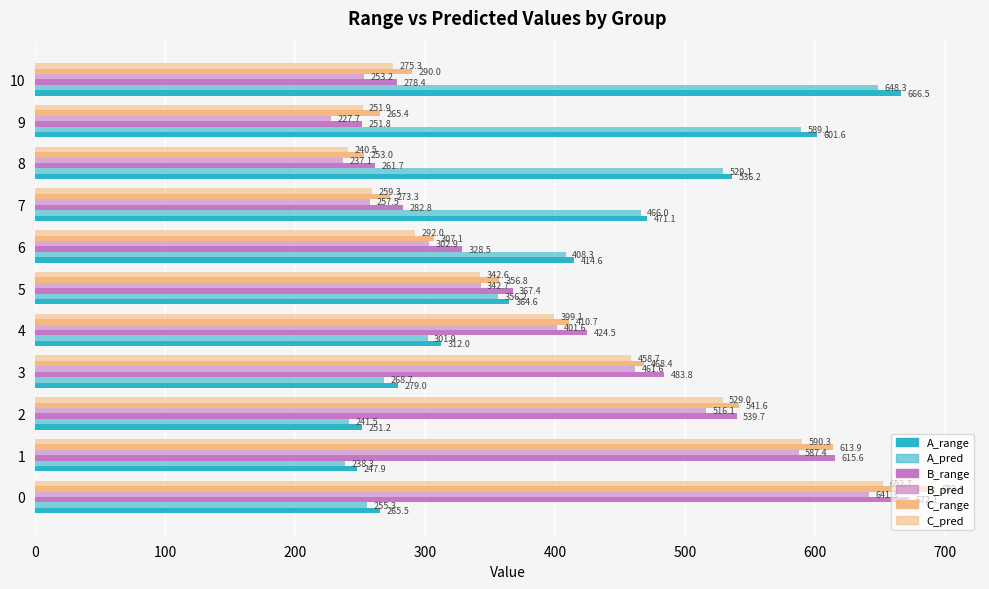

What is the spread (max minus min) of values at 10?

413.3